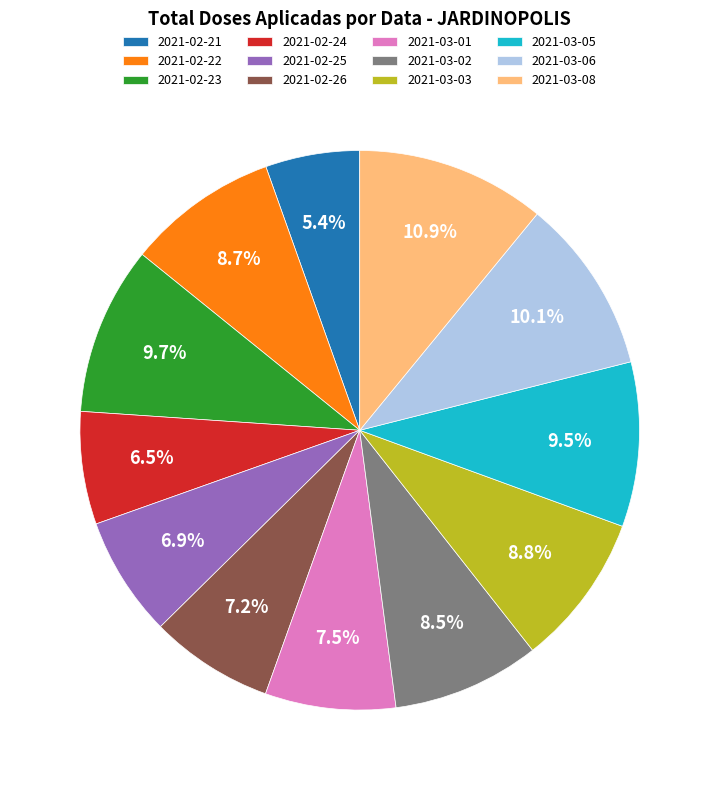

How many segments does this pie chart have?

12